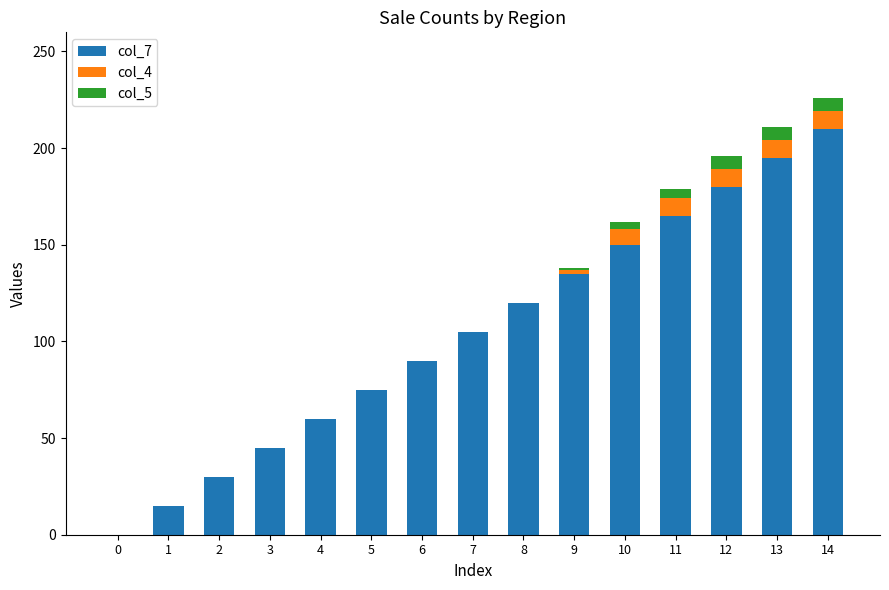

The value of col_7 at 6 is 153. True or false?

False